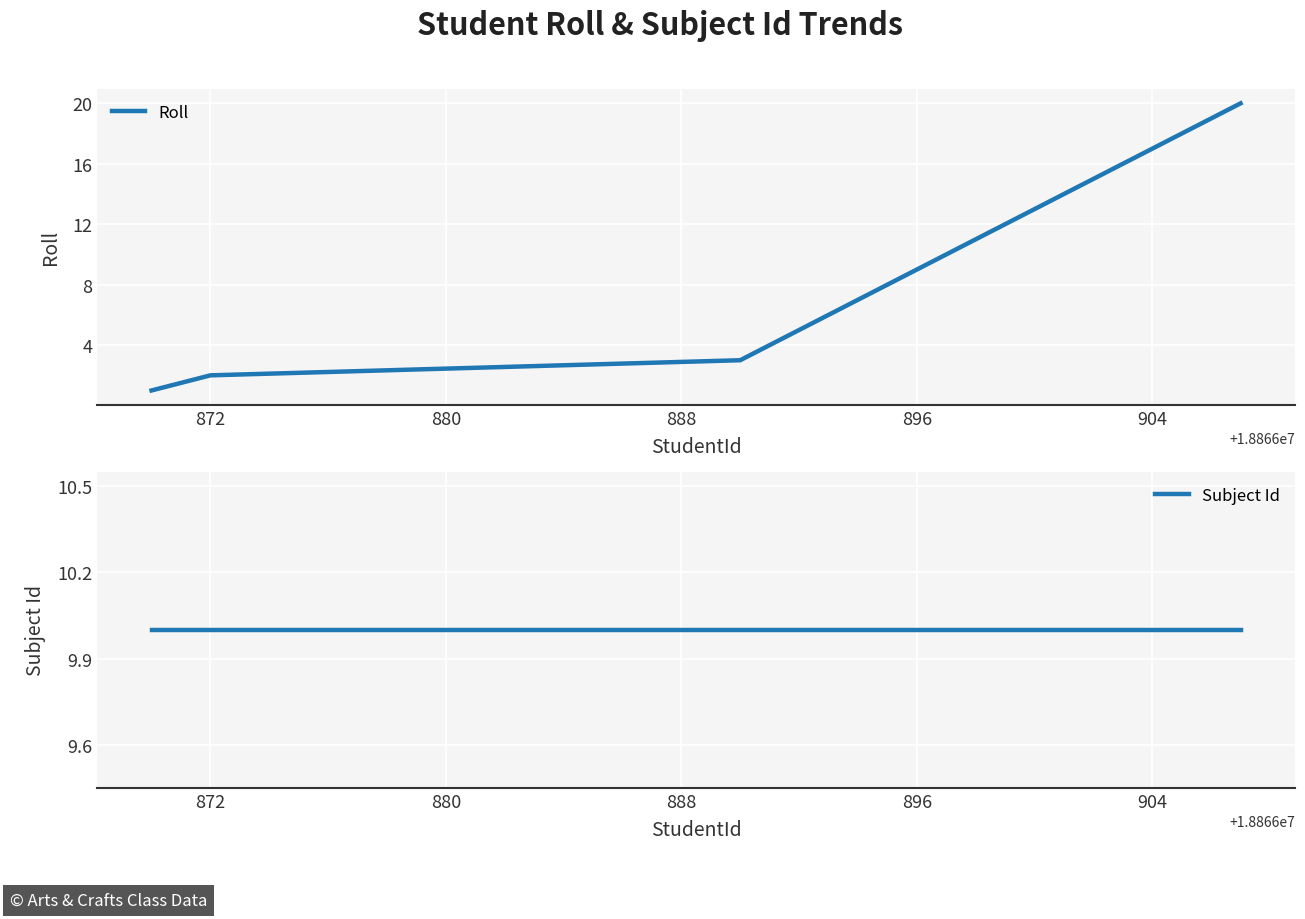

Is it true that Roll equals 5 at 904?

False